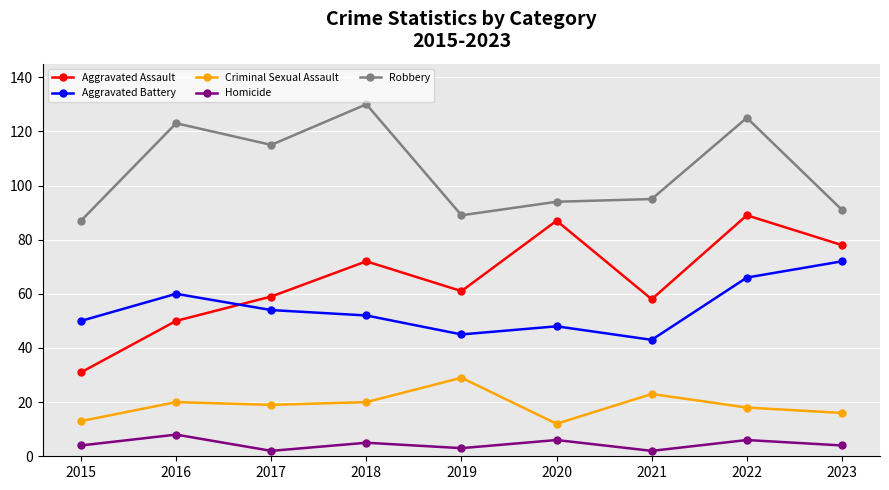

Is the value of Criminal Sexual Assault at 2020 greater than the value of Aggravated Assault at 2019?

No